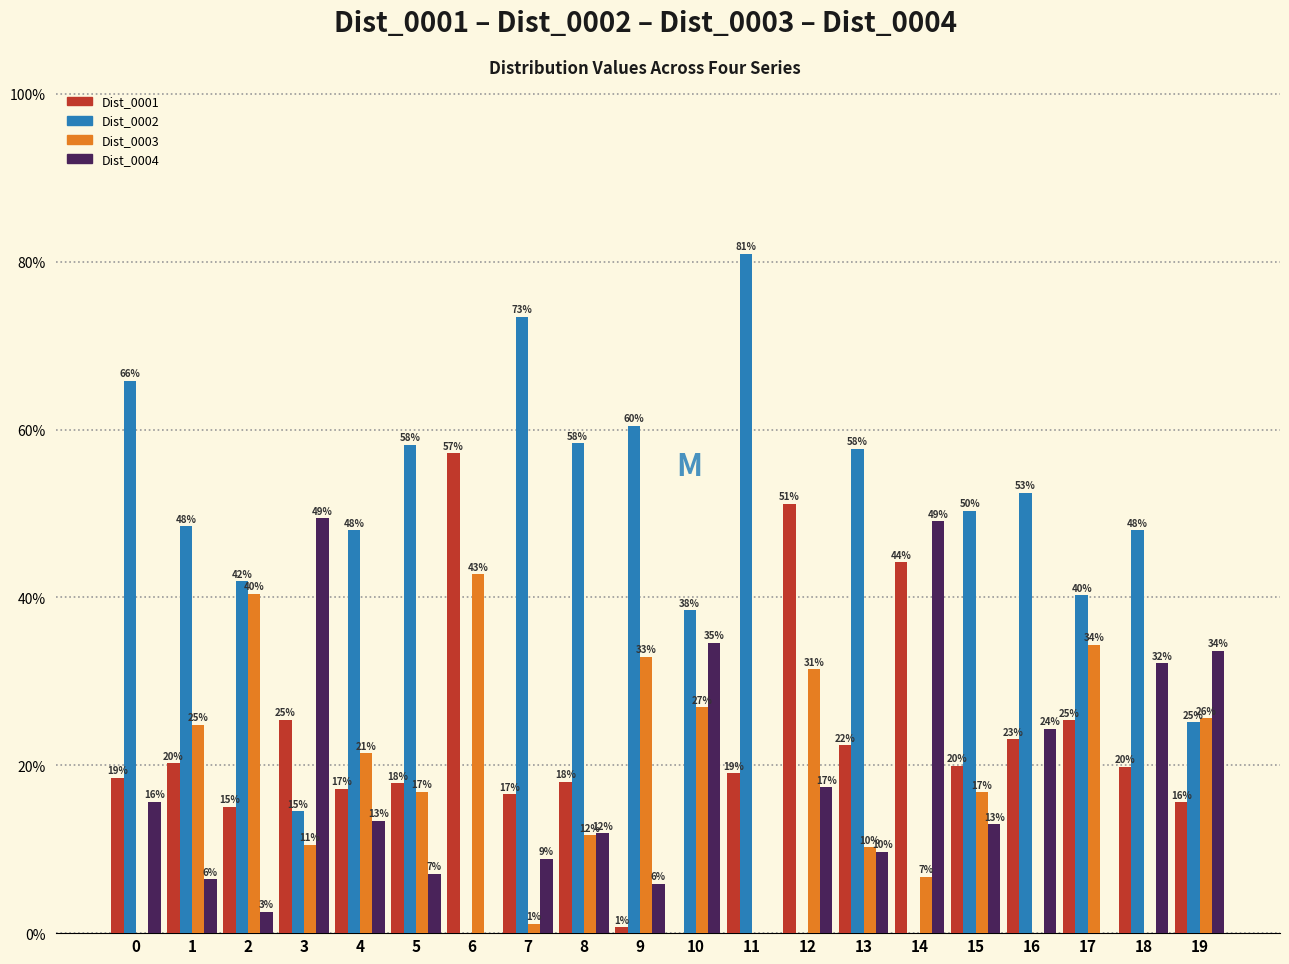

Are the bars horizontal?

No